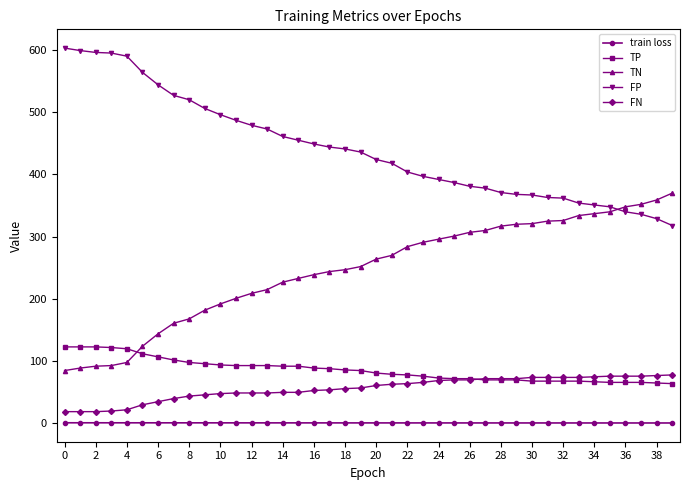

What is the value of the TP point at the 18th from the left?

88.0